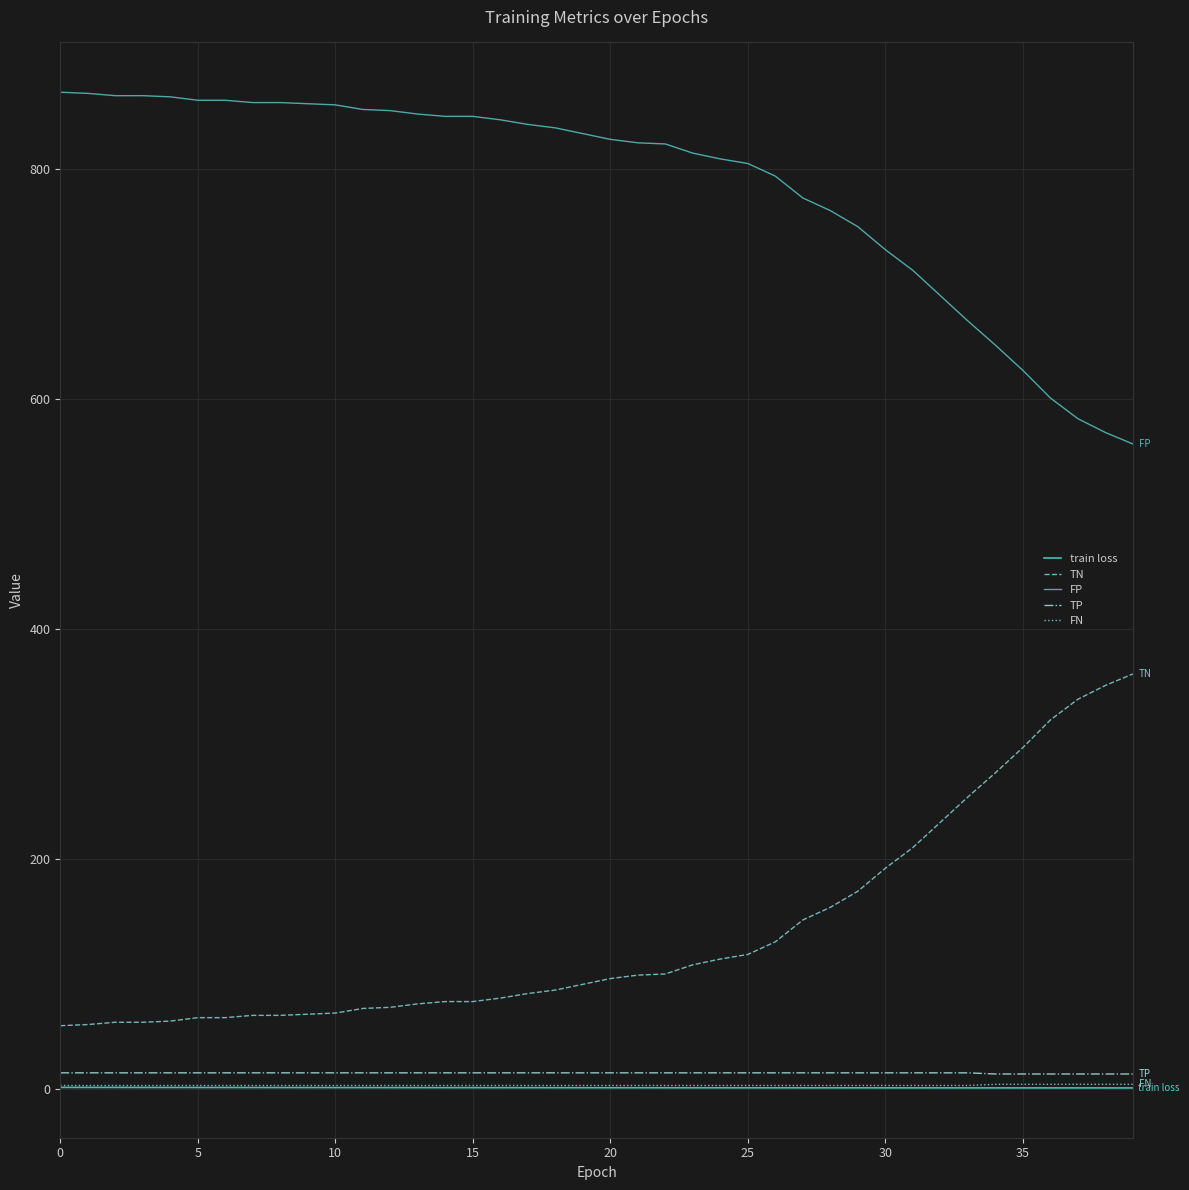

How many series are shown in this chart?

5